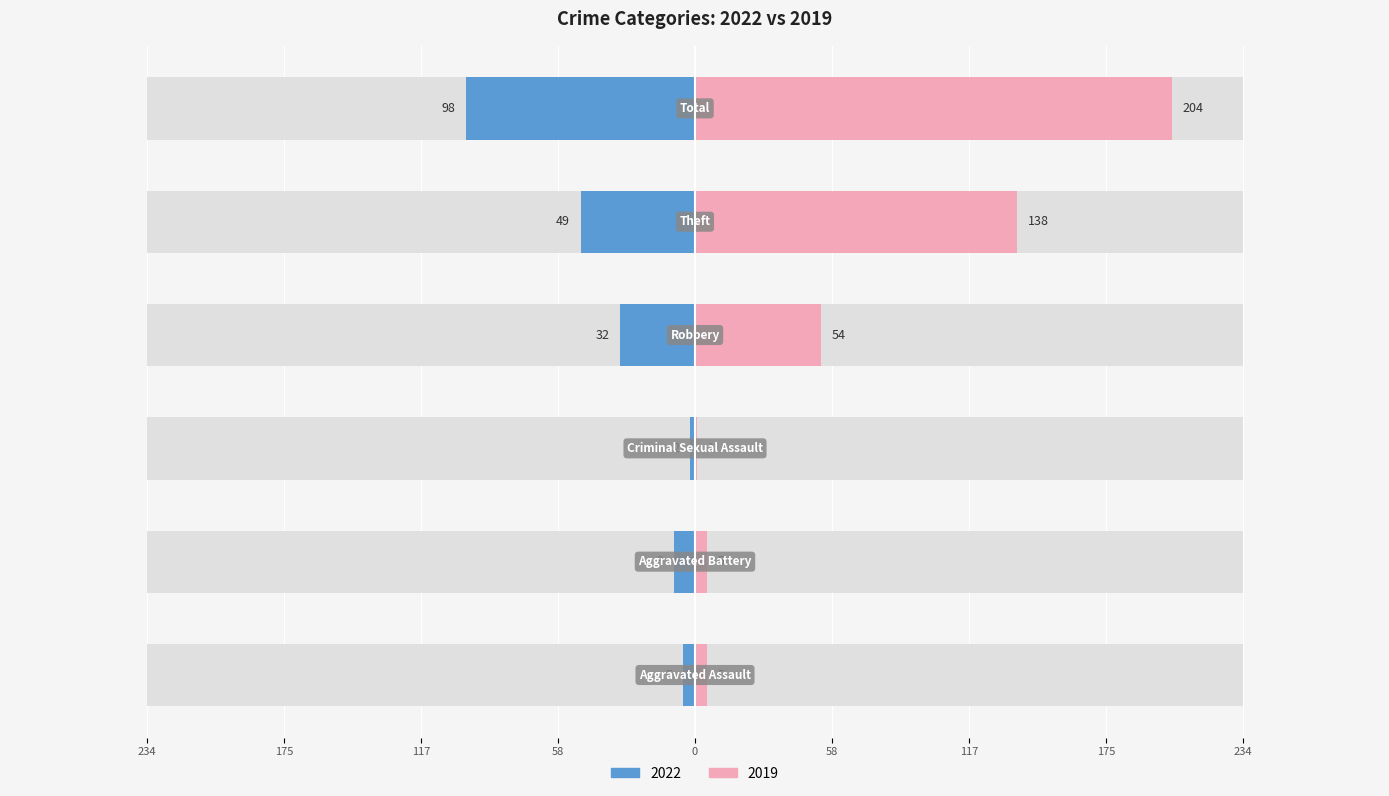

Is it true that 2022 equals -98 at Total?

True